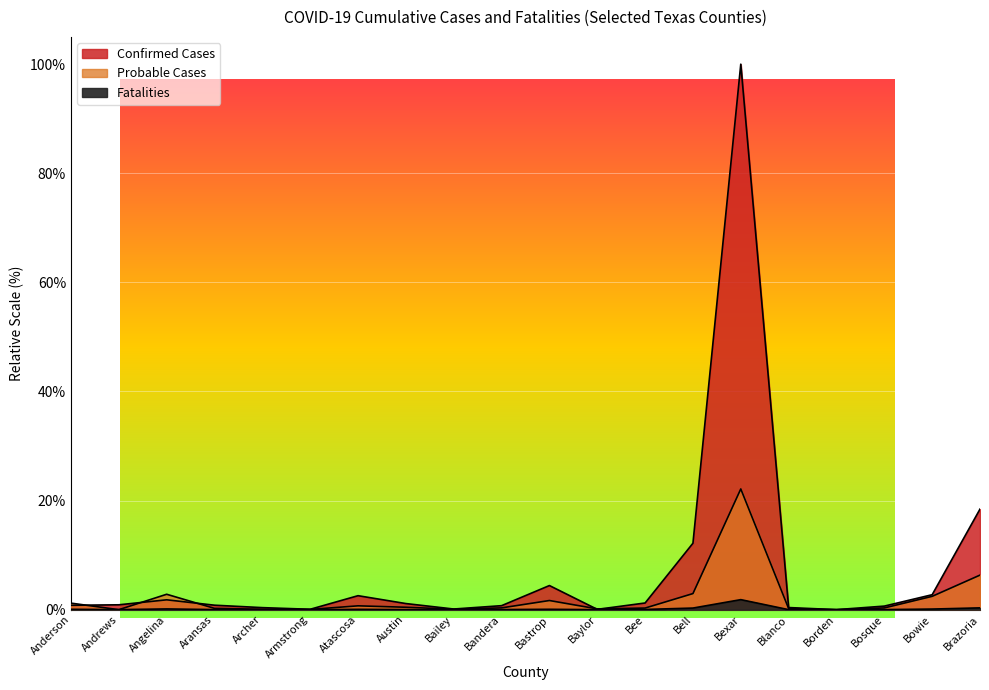

Where is the first local maximum for Fatalities?

Angelina